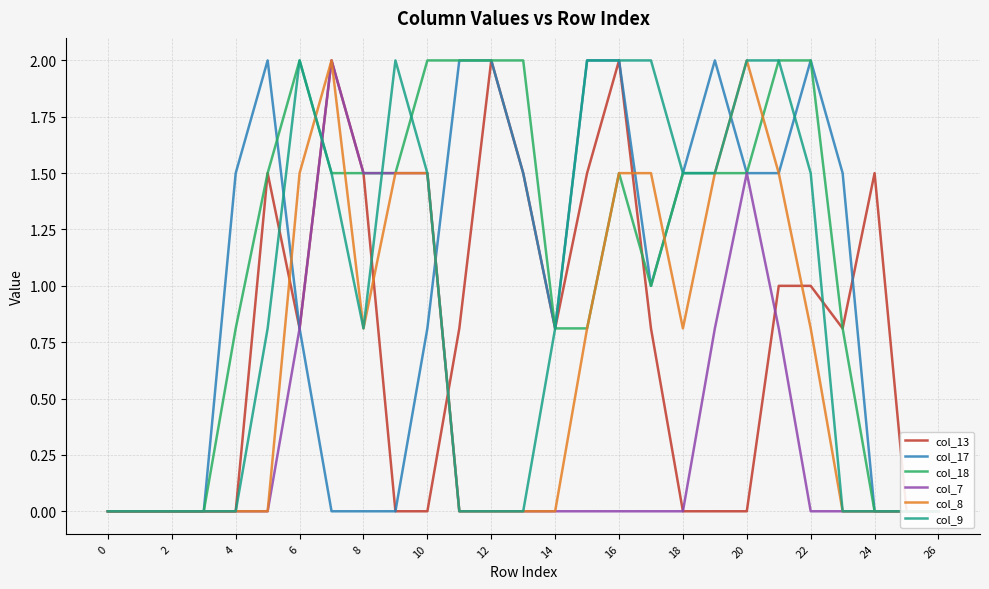

In col_17, how many points are higher than both neighbors (excluding endpoints)?

3